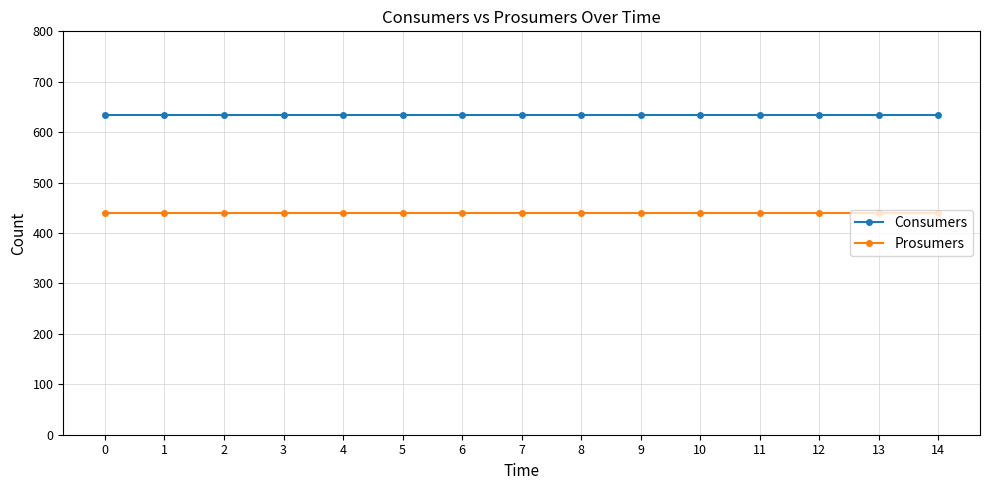

Reading right to left, transcribe all the data shown in this chart.

Consumers: 14=635	13=635	12=635	11=635	10=635	9=635	8=635	7=635	6=635	5=635	4=635	3=635	2=635	1=635	0=635
Prosumers: 14=440	13=440	12=440	11=440	10=440	9=440	8=440	7=440	6=440	5=440	4=440	3=440	2=440	1=440	0=440